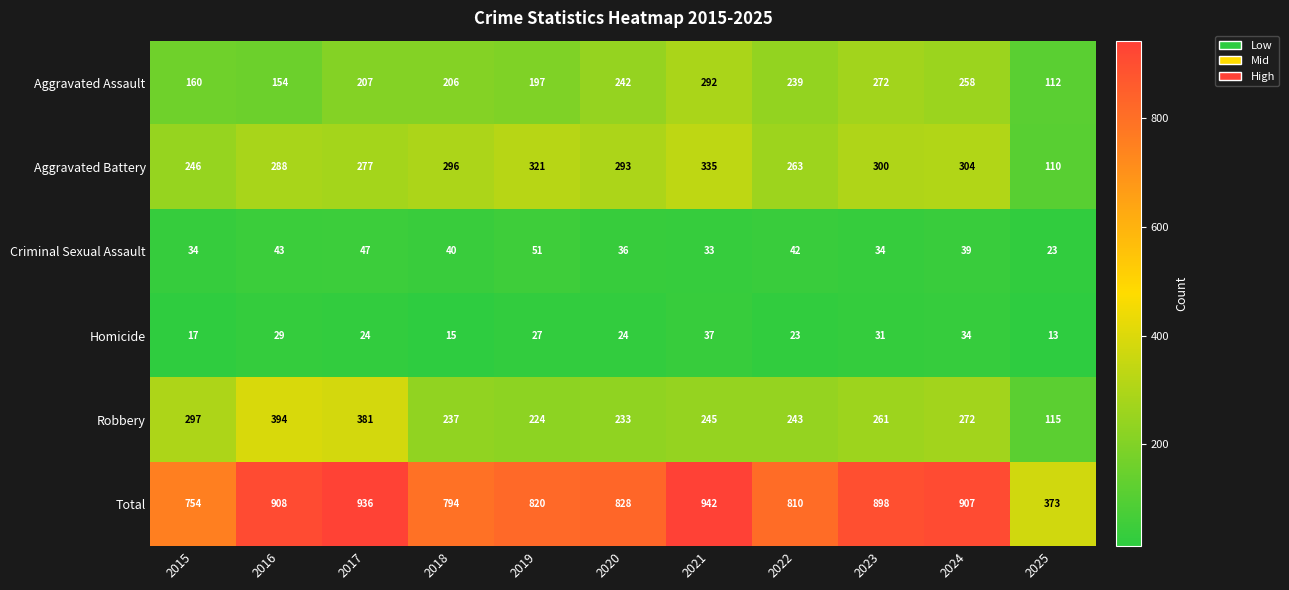

At which category does the chart reach its peak across all series?

2021